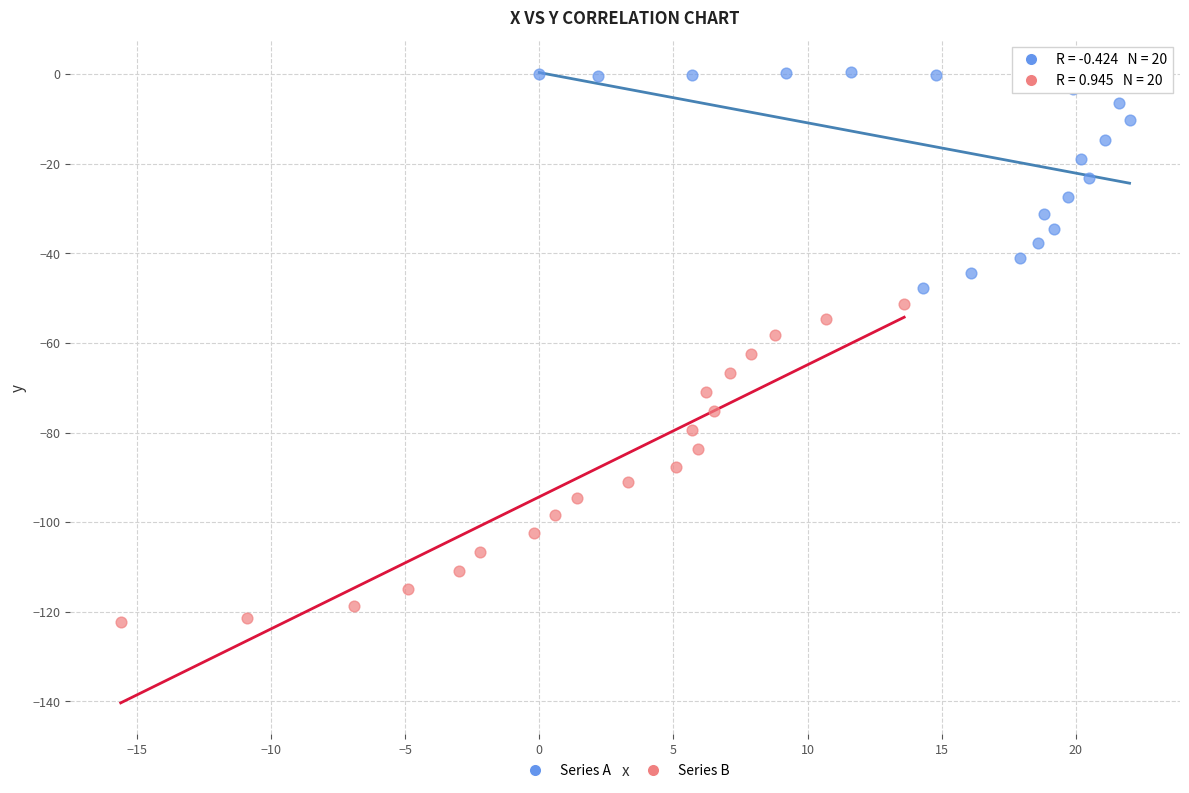

Which series contains the highest Y value?

Series A